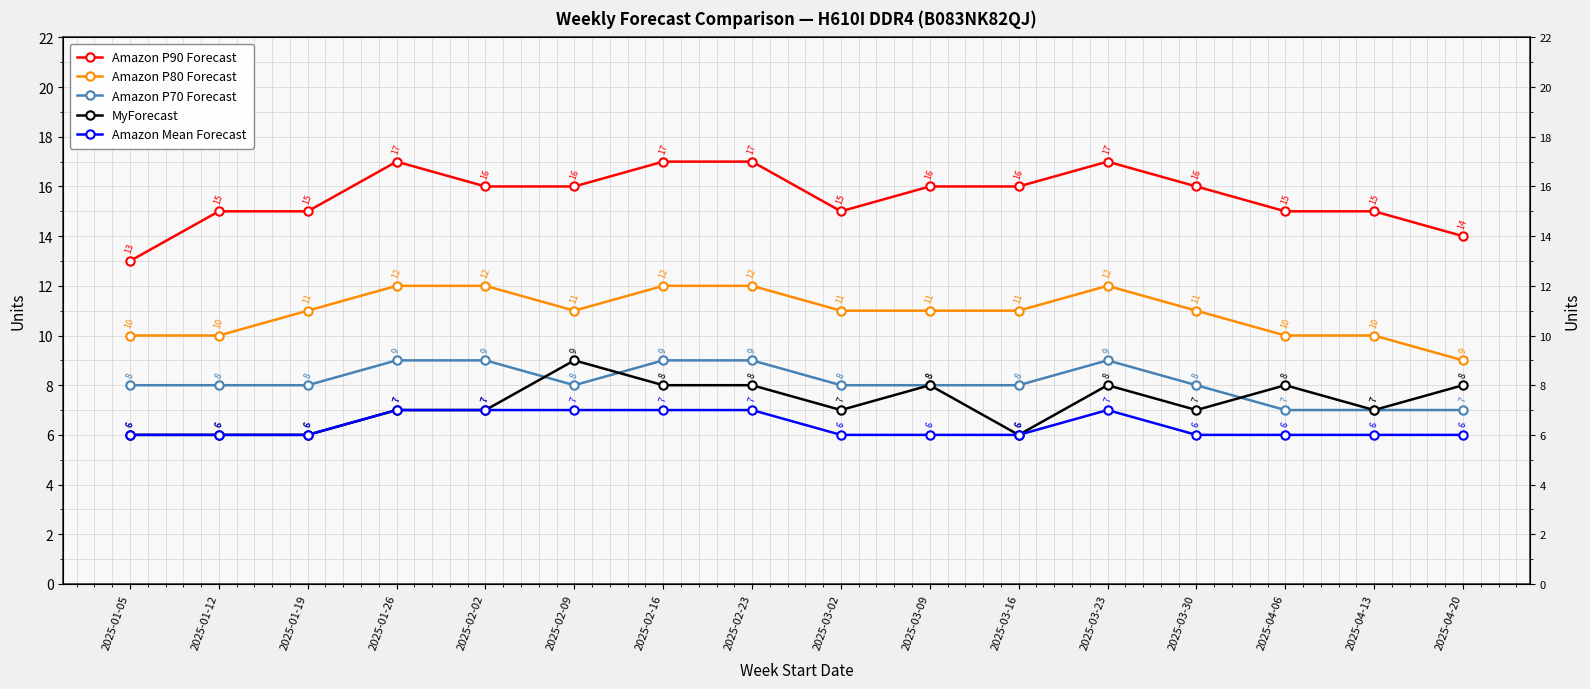

True or false: MyForecast has more than 1 interior local peaks.

True